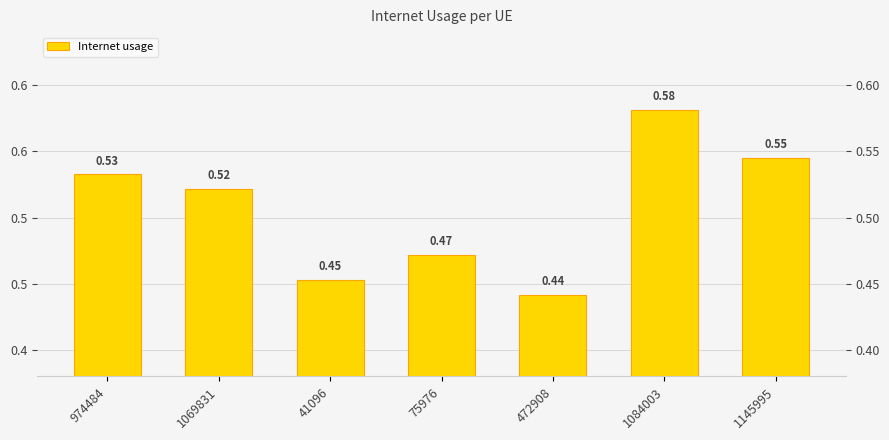

What is the change in value from 41096 to 1084003?

+0.1